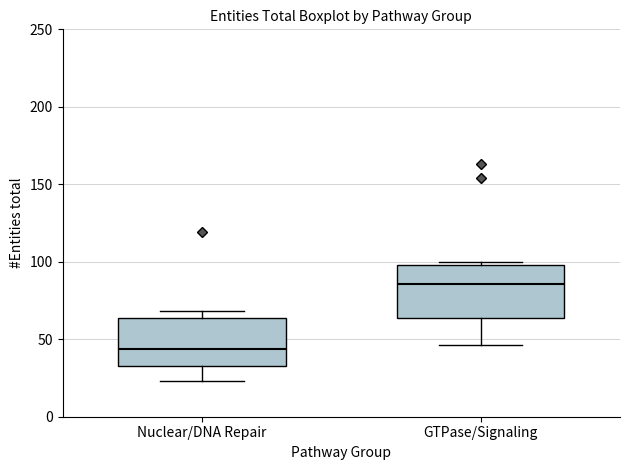

Reading left to right, transcribe this box plot: for each box, give where its median line is, the range the box spans, and where its two whiskers end, as read against the y-axis. The values are not printed on the chart, so give them approximately, as read against the axis.

Nuclear/DNA Repair: median 45, box 35 to 65, whiskers 25 to 70
GTPase/Signaling: median 85, box 65 to 100, whiskers 45 to 100 (just above the box's upper edge)